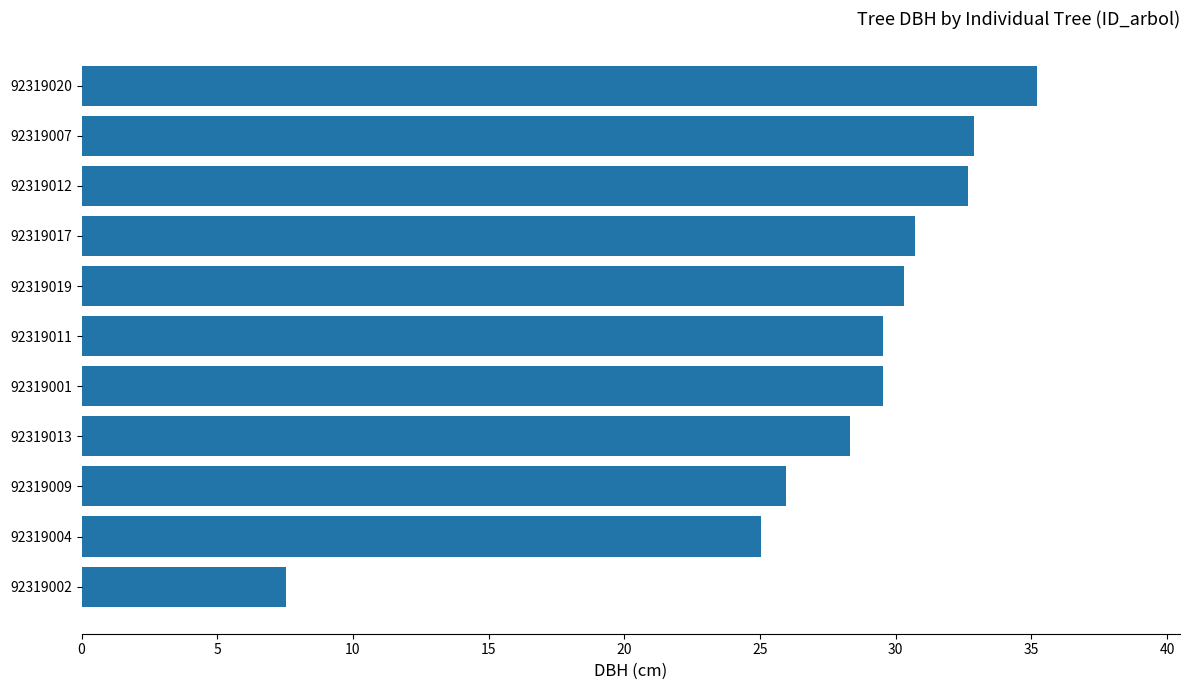

Which label corresponds to the largest value in the chart?

92319020